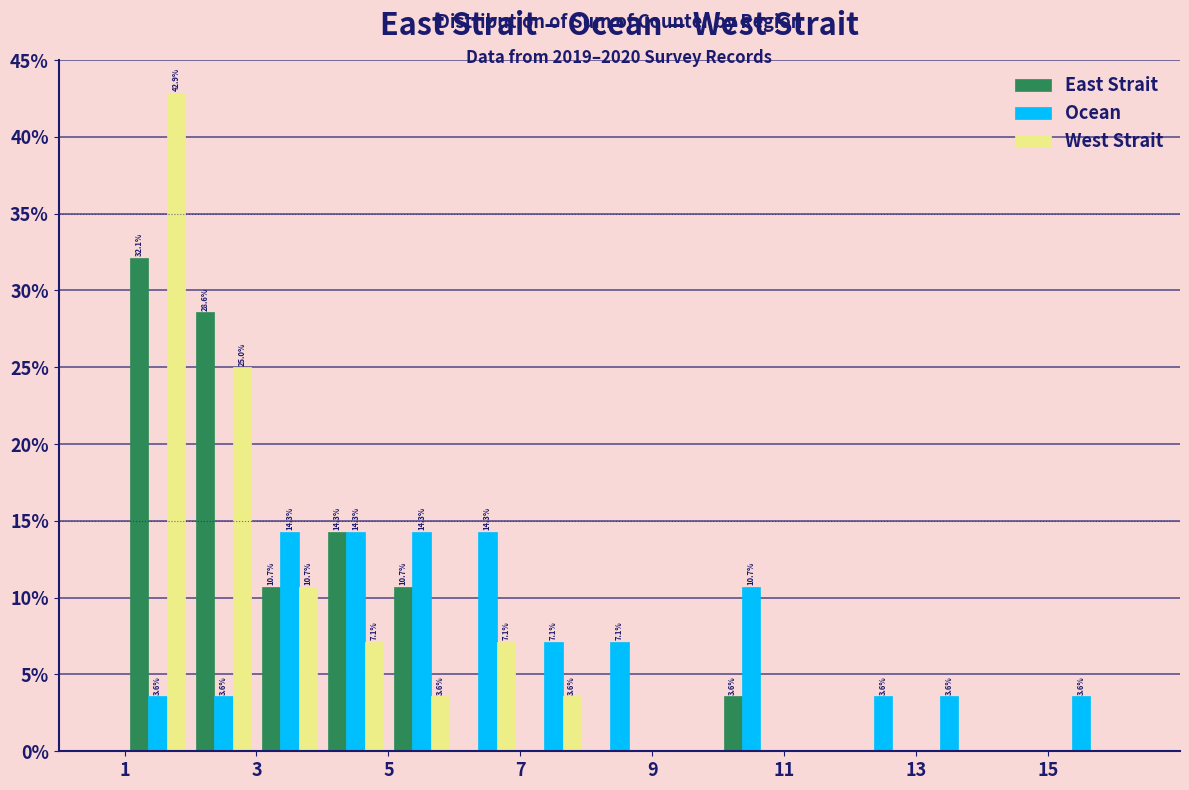

In the West Strait series, which range on the x-axis has the tallest bar?

1 to 2